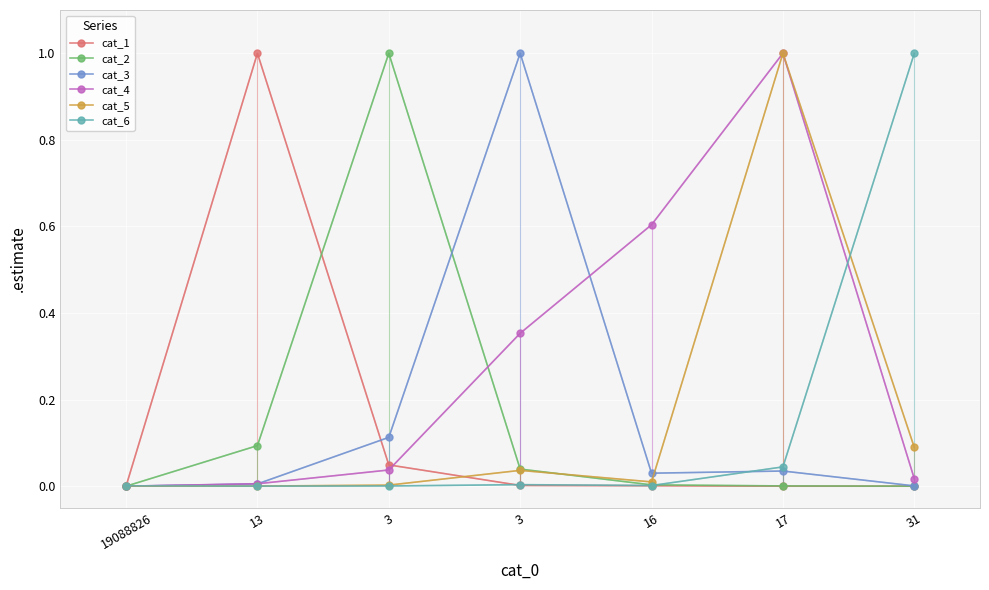

What is the label of the 4th point from the right?

3